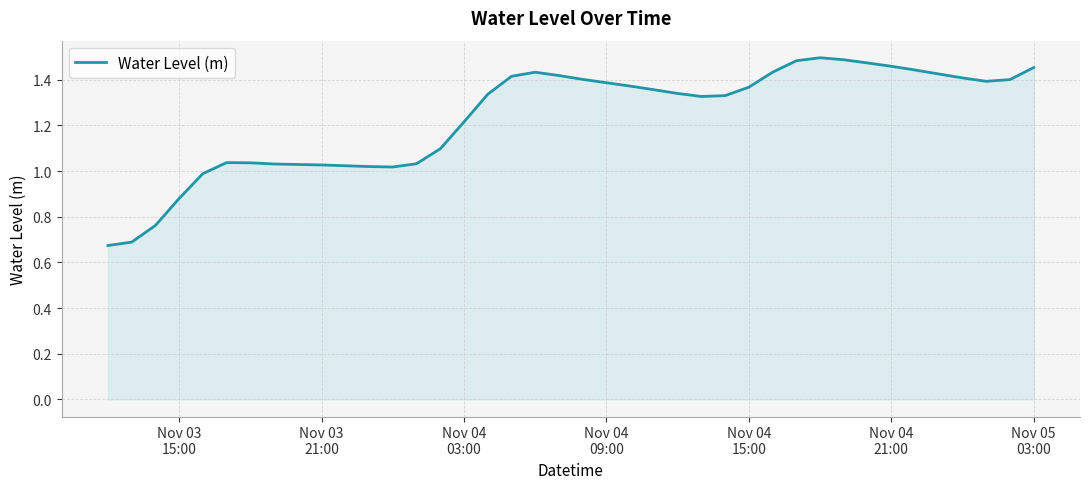

How many lines are shown in the chart?

1